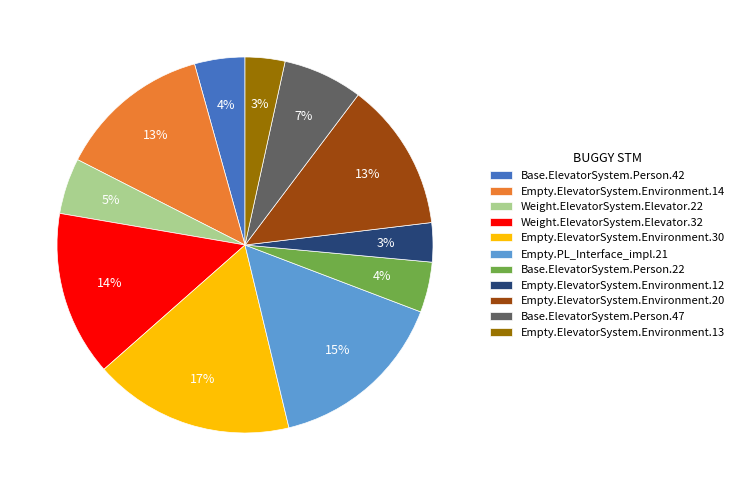

Which slice is the largest?

Empty.ElevatorSystem.Environment.30